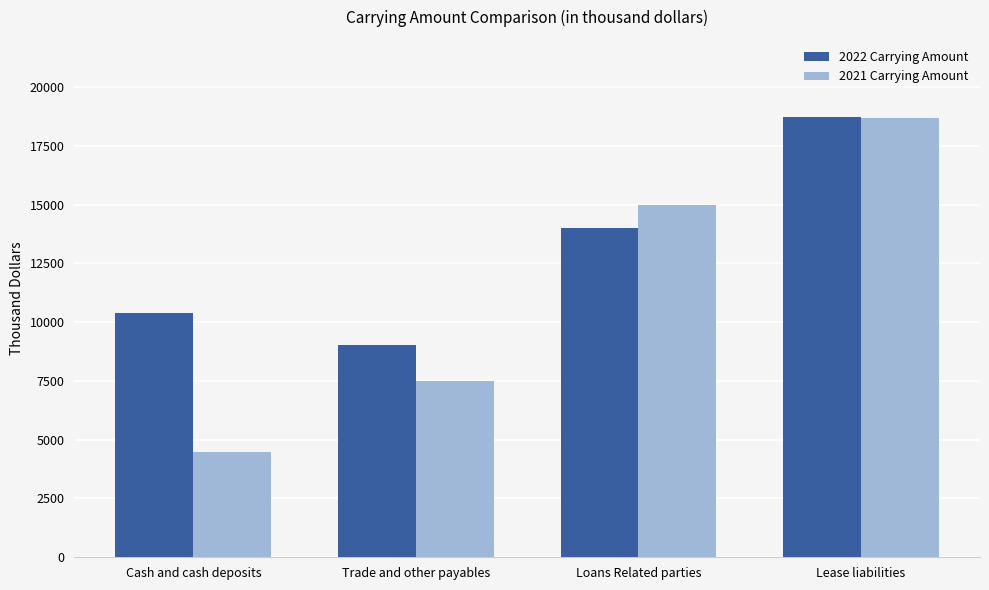

The value of 2022 Carrying Amount at Loans Related parties is 14000. True or false?

True